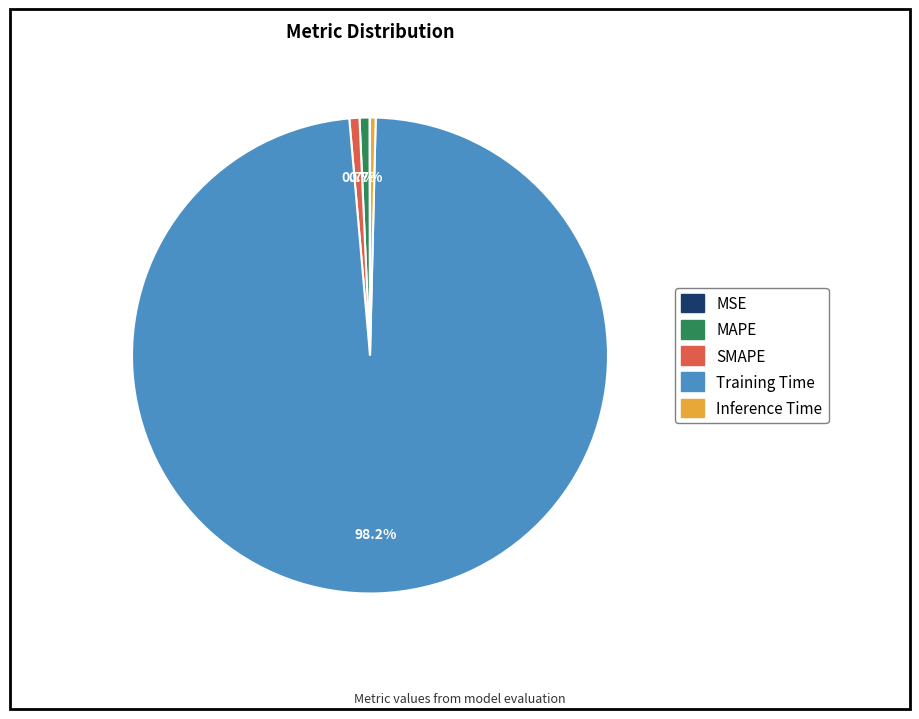

Does Training Time account for over 50% of the chart?

Yes